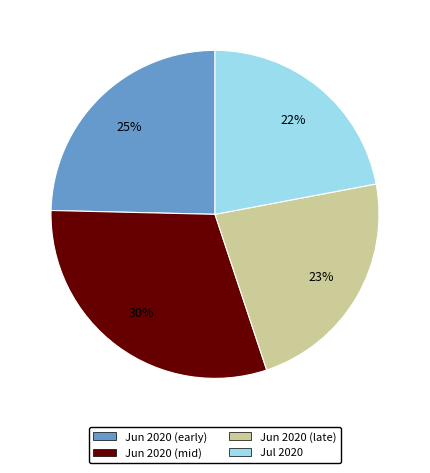

How many segments does this pie chart have?

4